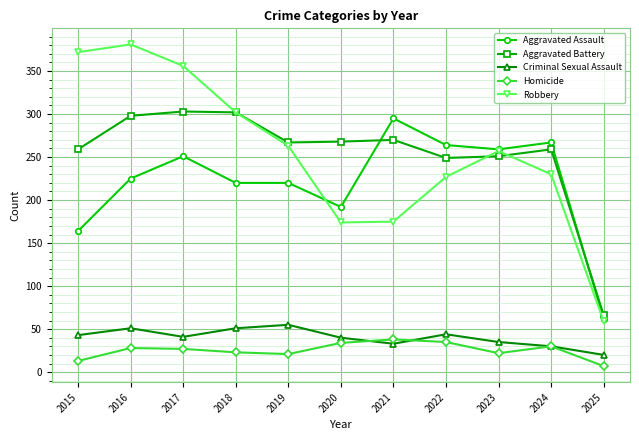

What is the sum of all Criminal Sexual Assault values?

443